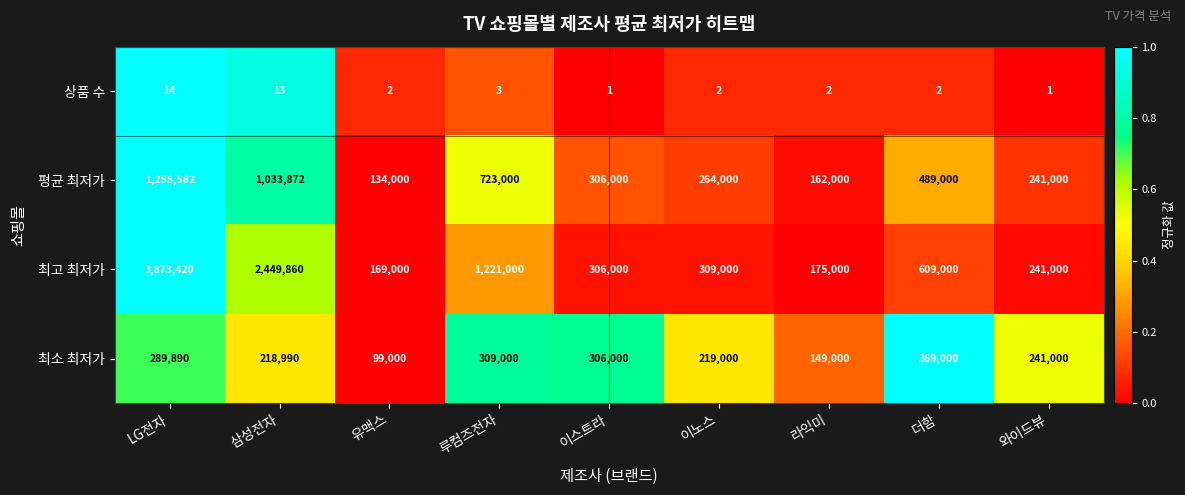

What is the lowest value of the 평균 최저가 series?

134000